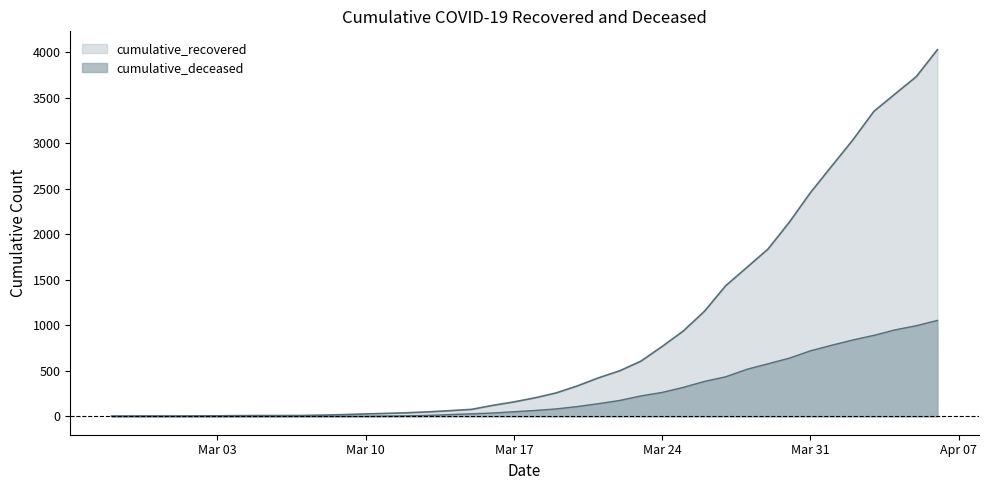

What is the value of the cumulative_recovered point at the 22nd from the left?

258